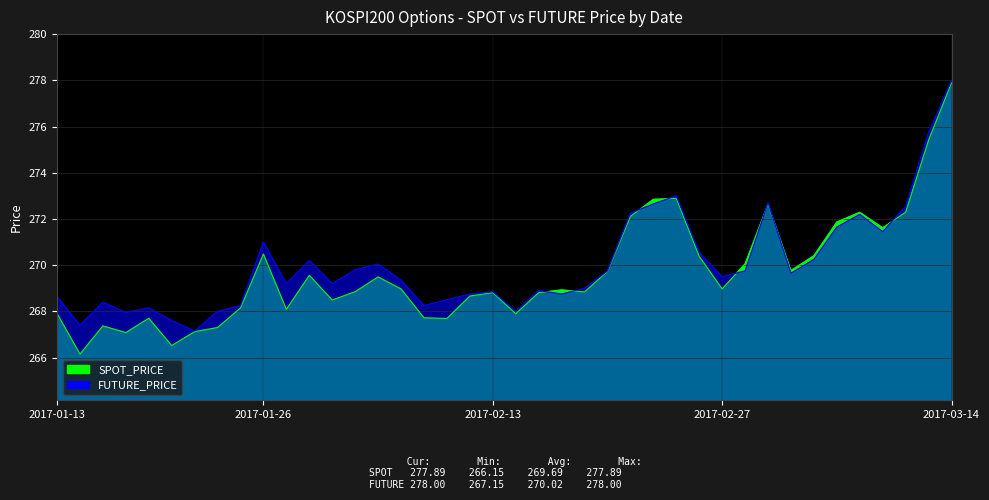

At which category does SPOT_PRICE reach its first local valley?

2017-01-16